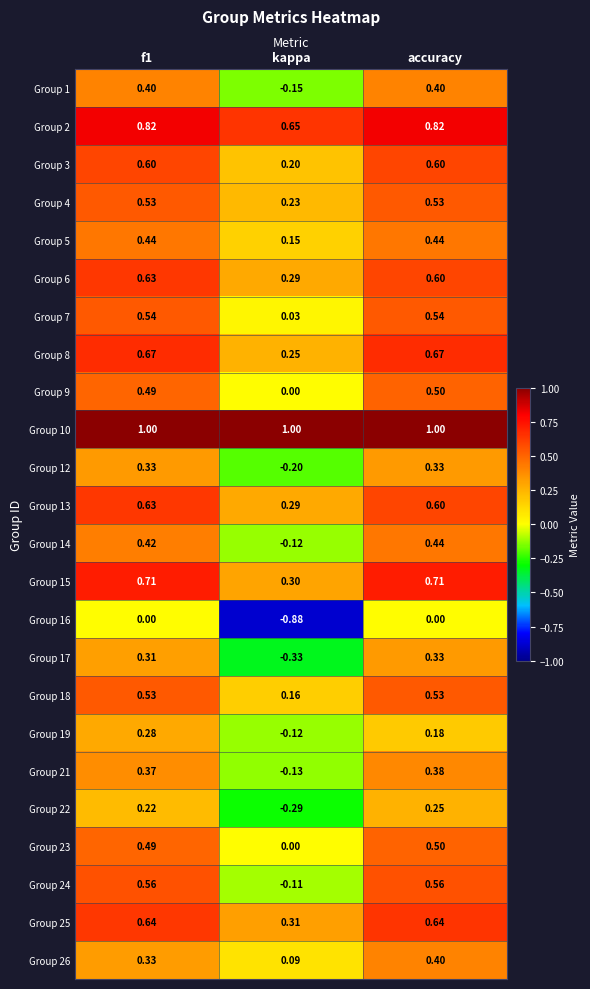

At which label does Group 19 reach its minimum?

kappa